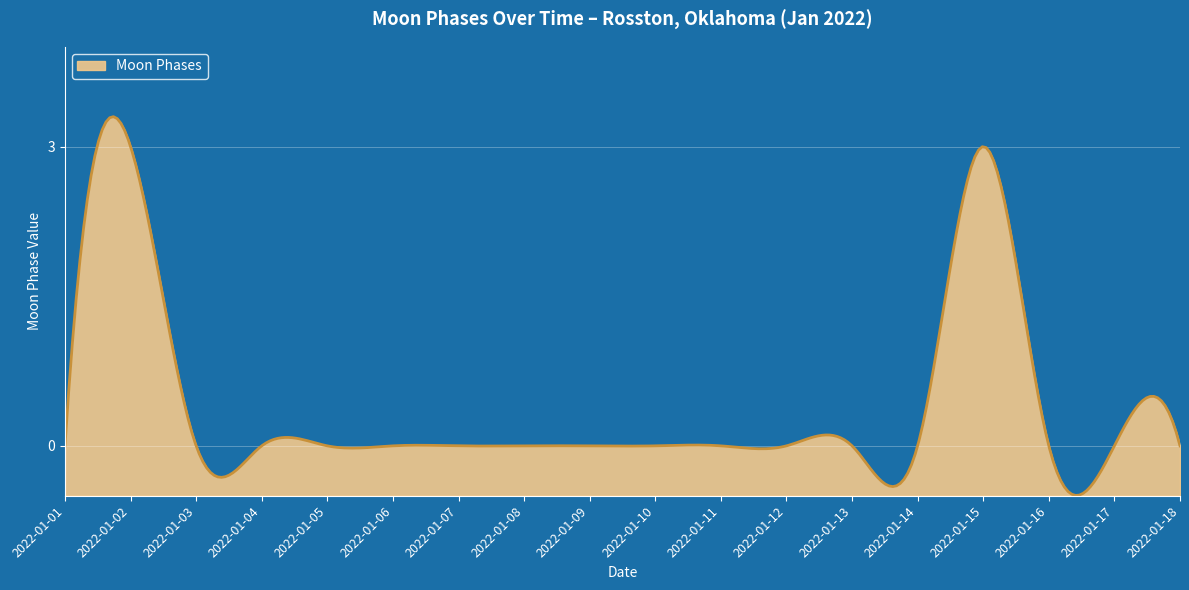

List the labels in order of value, smallest first.

2022-01-01, 2022-01-03, 2022-01-04, 2022-01-05, 2022-01-06, 2022-01-07, 2022-01-08, 2022-01-09, 2022-01-10, 2022-01-11, 2022-01-12, 2022-01-13, 2022-01-14, 2022-01-16, 2022-01-17, 2022-01-18, 2022-01-02, 2022-01-15